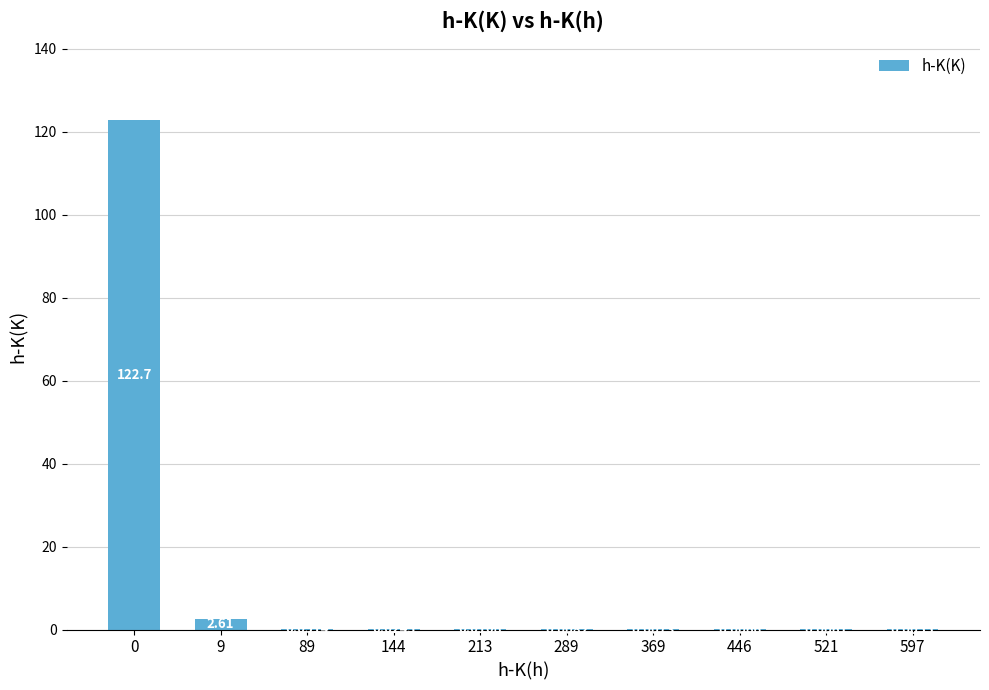

What value does the data have at 9?

2.6